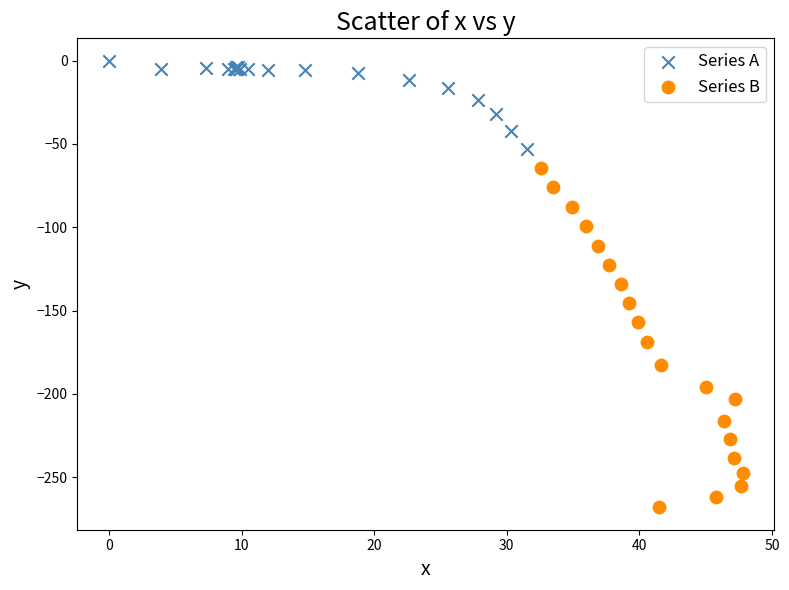

Which series contains the lowest Y value?

Series B